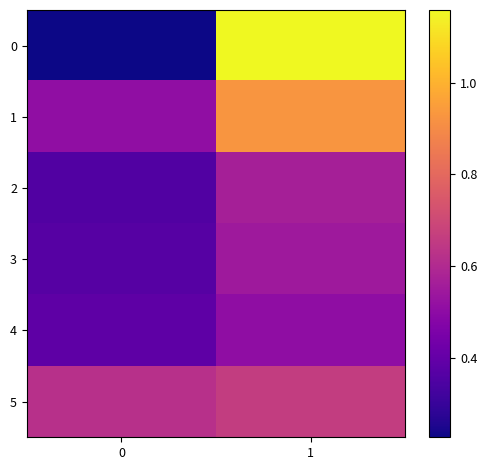

At how many categories does at least one series exceed 1?

1